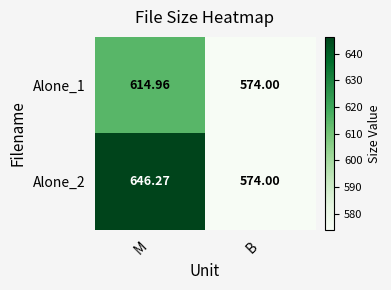

At which category is the sum across all series the highest?

M